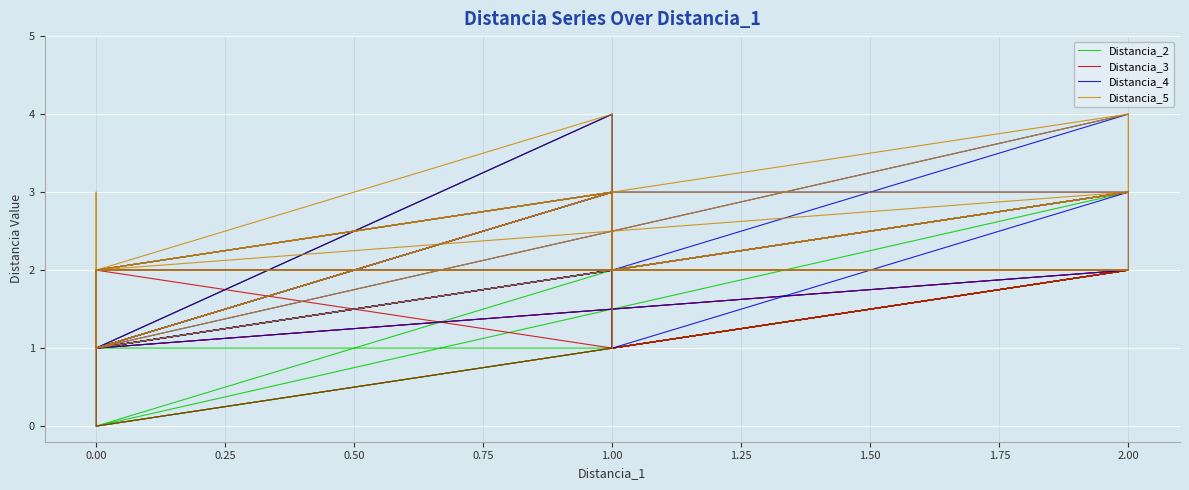

Is it true that Distancia_2 equals 3 at 2.00?

False